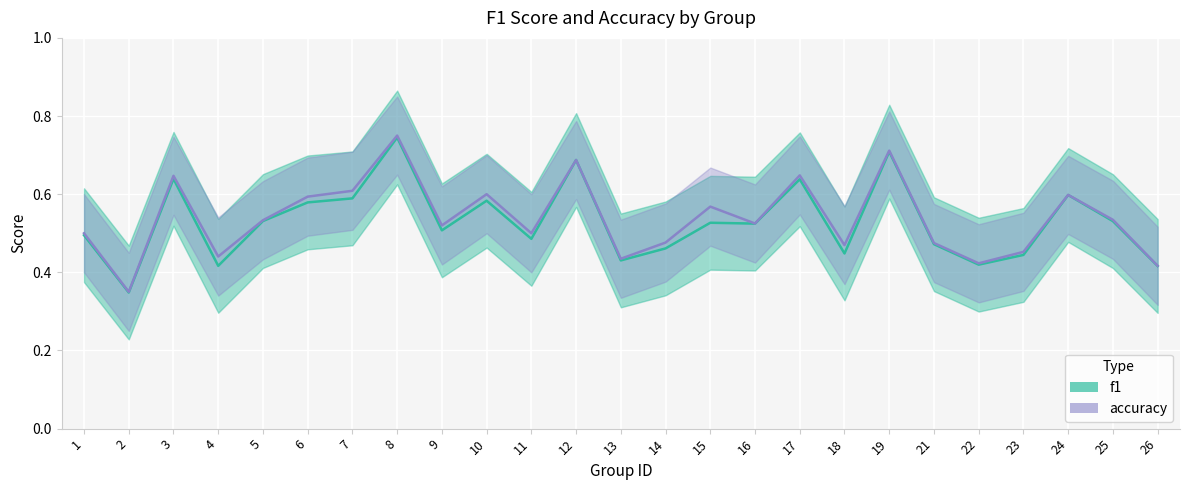

Where is f1 nearest to the value 0?

2